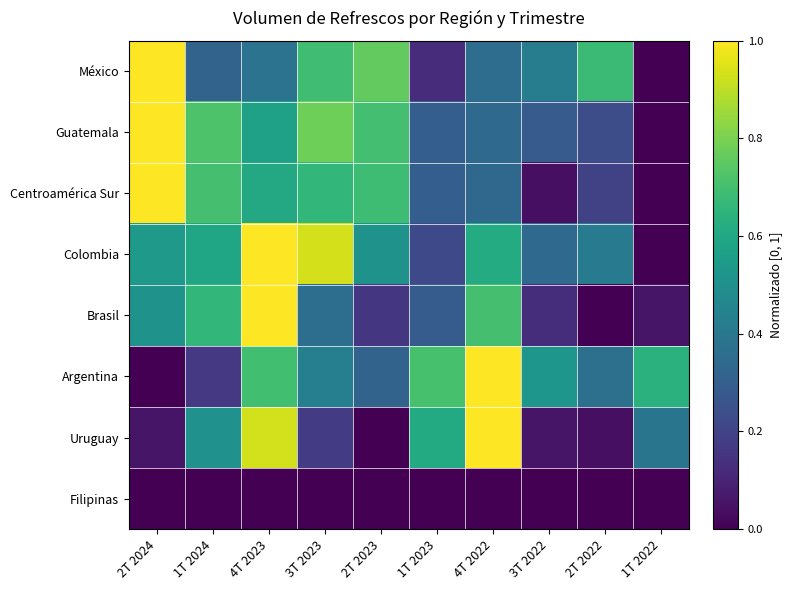

At which category is the sum across all series the highest?

4T 2023